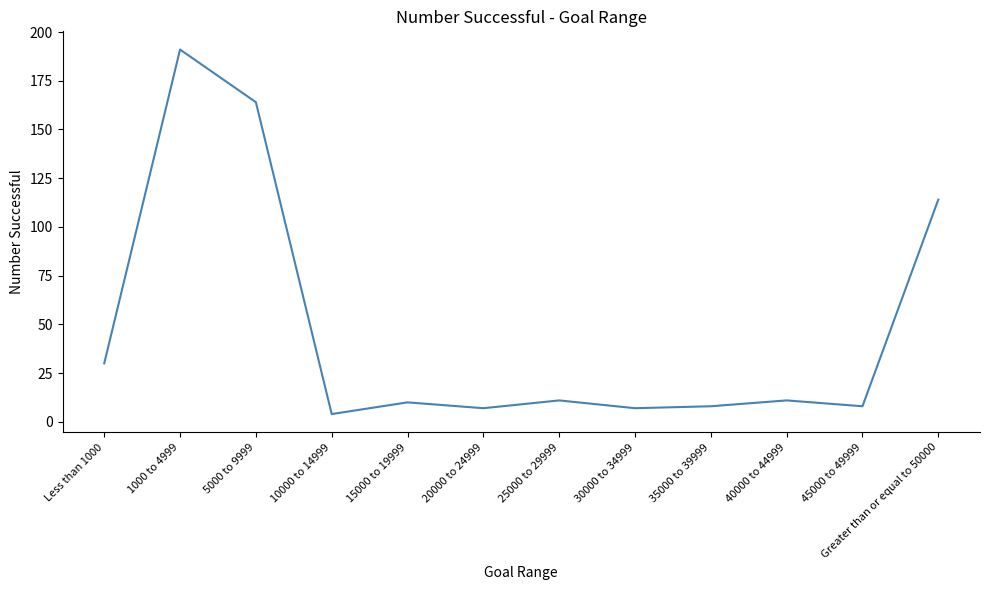

True or false: the data has more than 0 interior local peaks.

True